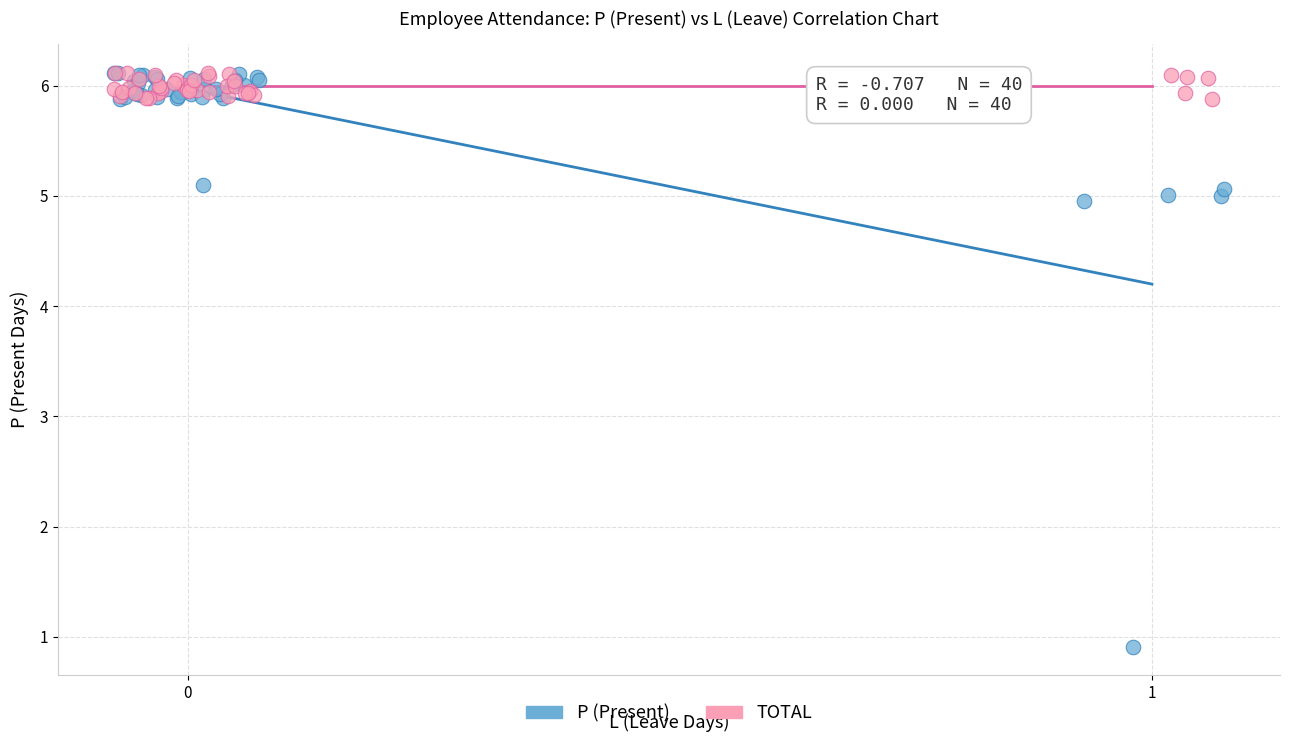

Which series has the widest spread of Y values?

P (Present)